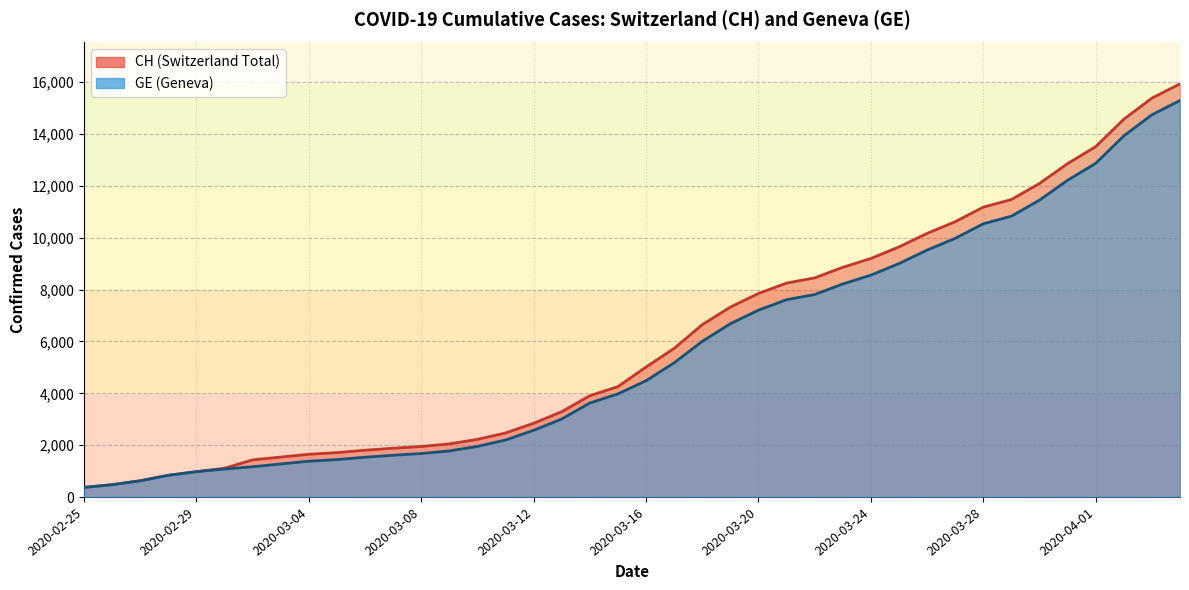

What is the smallest value displayed?

375